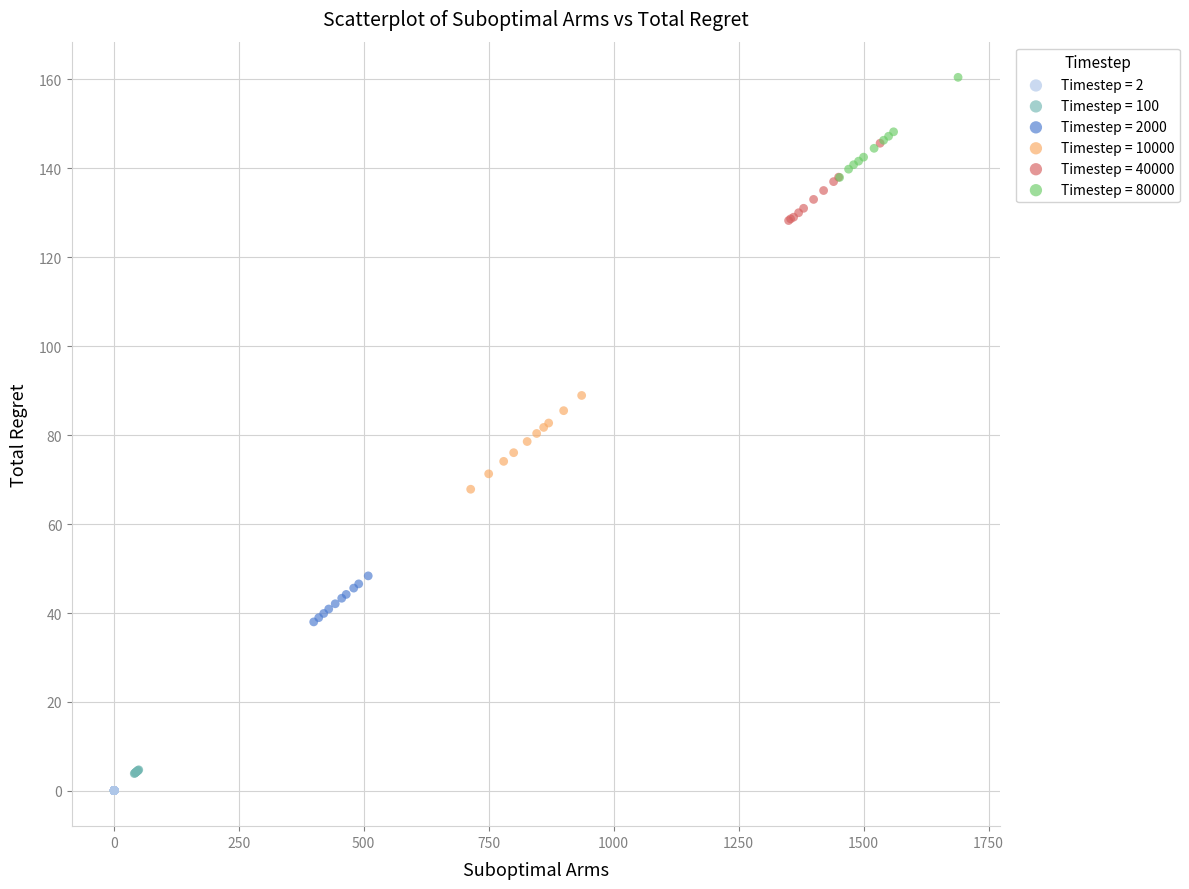

Which series reaches the minimum Y coordinate?

Timestep = 2